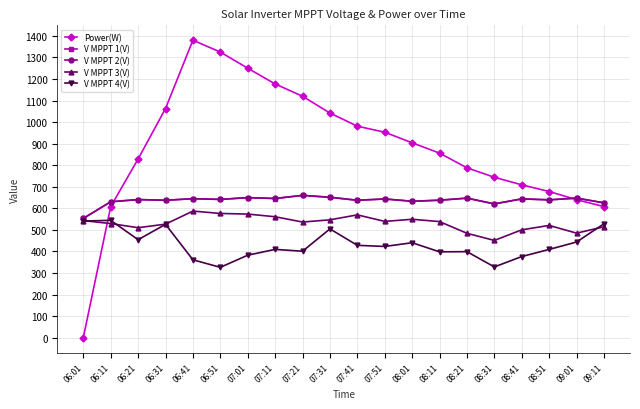

Between which two adjacent categories do V MPPT 3(V) and Power(W) first intersect?

06:01 and 06:11